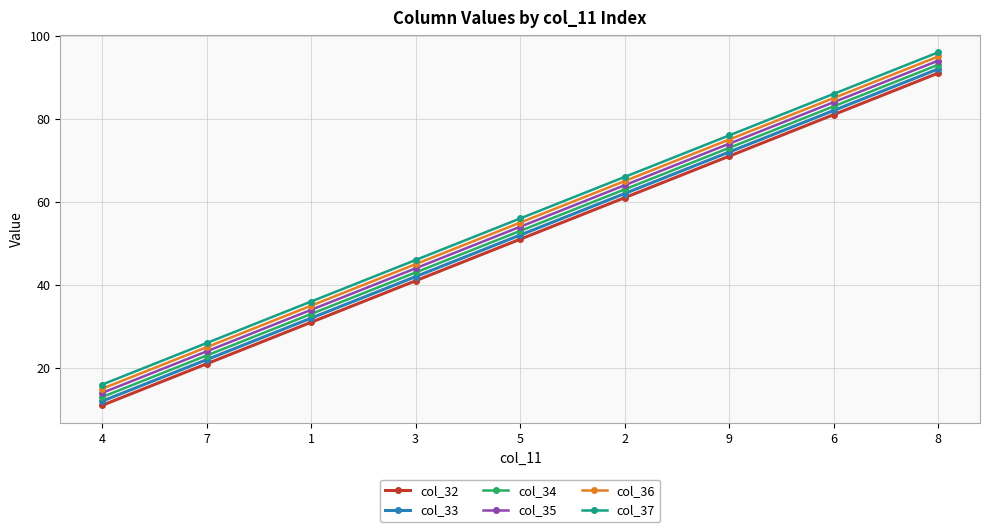

At how many categories does at least one series exceed 18?

8